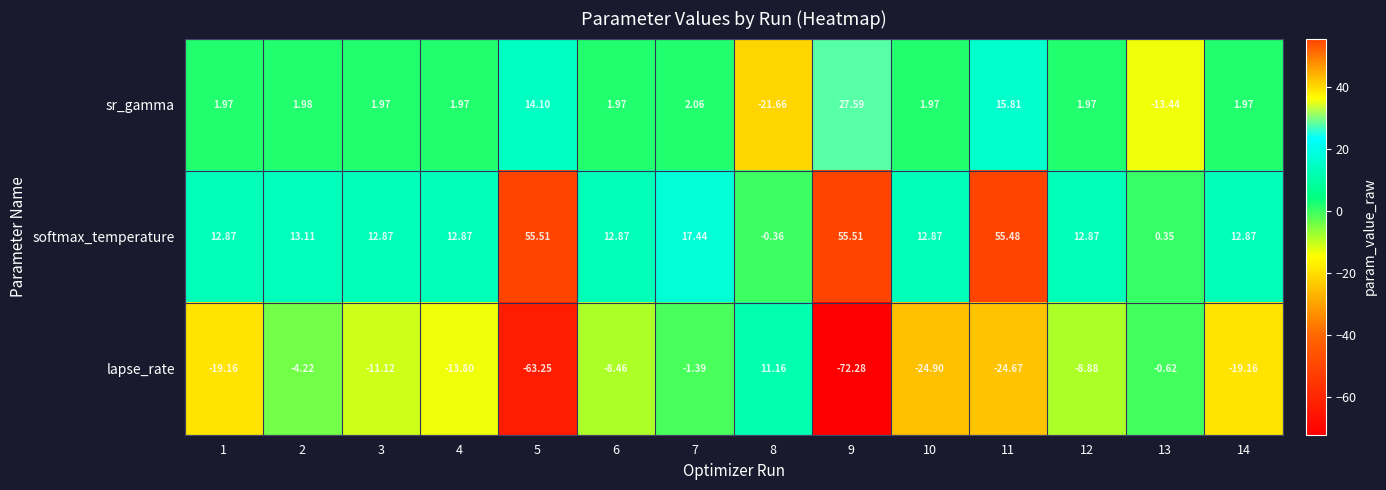

At which category is the sum across all series the highest?

11